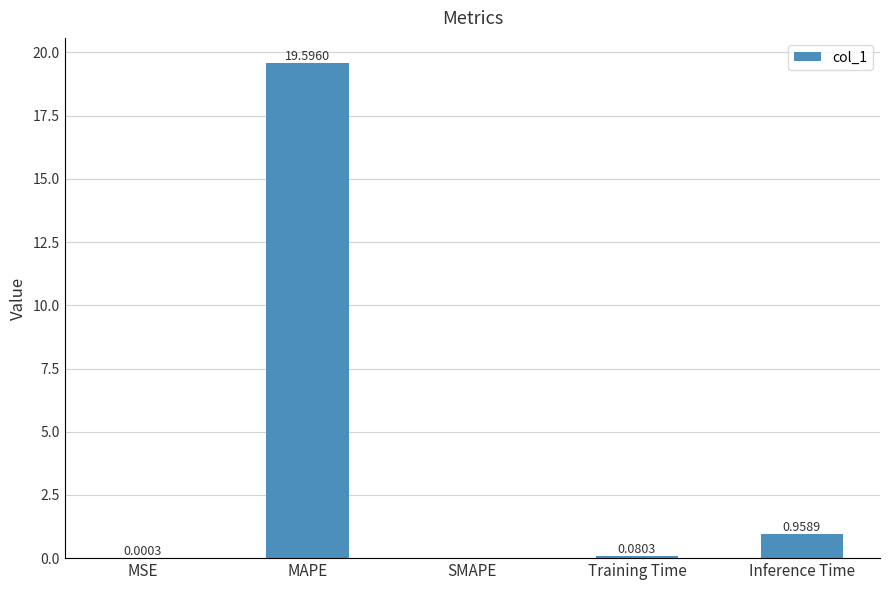

What is the sum of the values at MSE and MAPE?

19.6